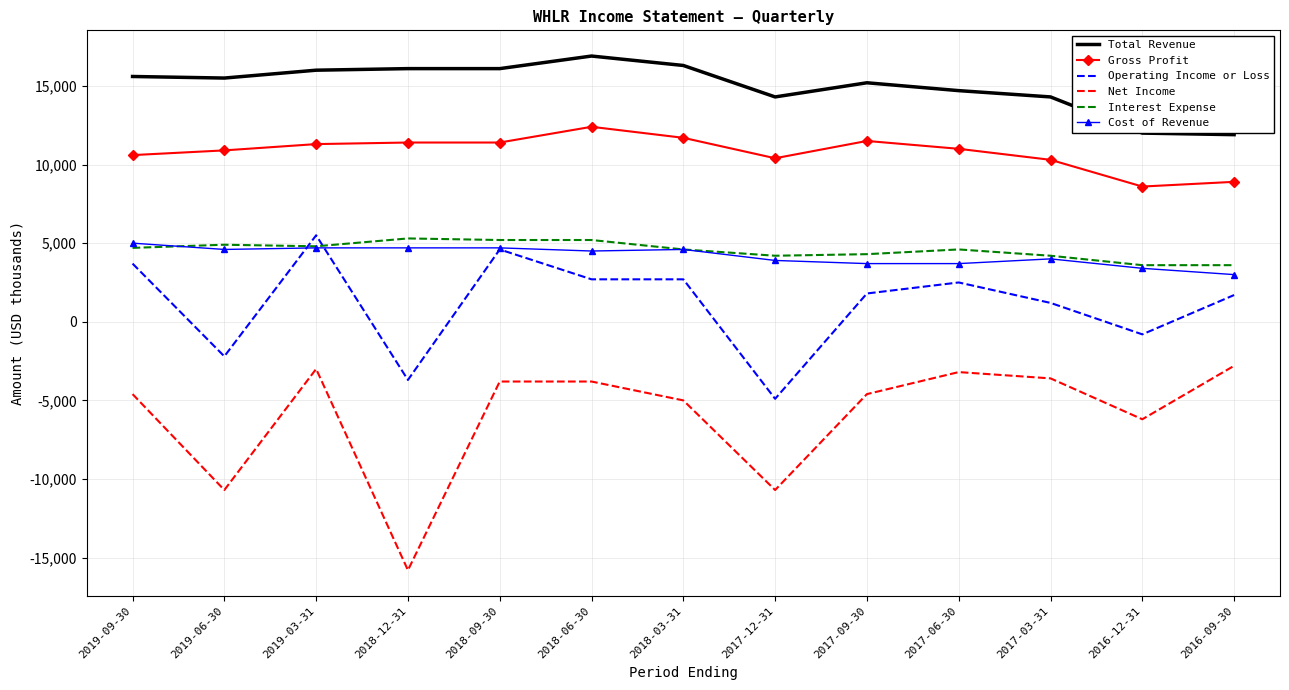

Read the Total Revenue value at 2018-06-30, to the nearest 100.

16900